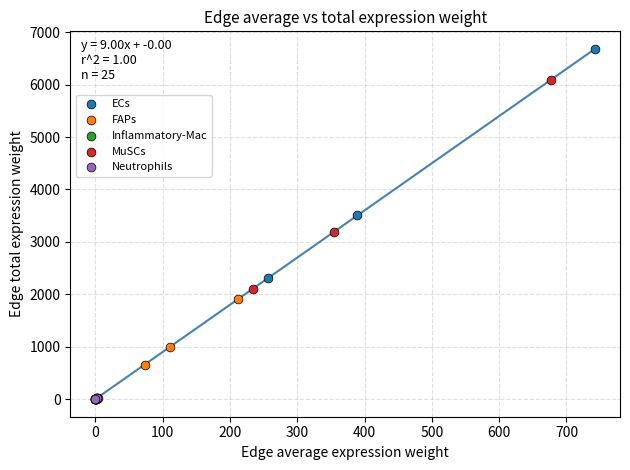

Which series reaches the maximum Y coordinate?

ECs